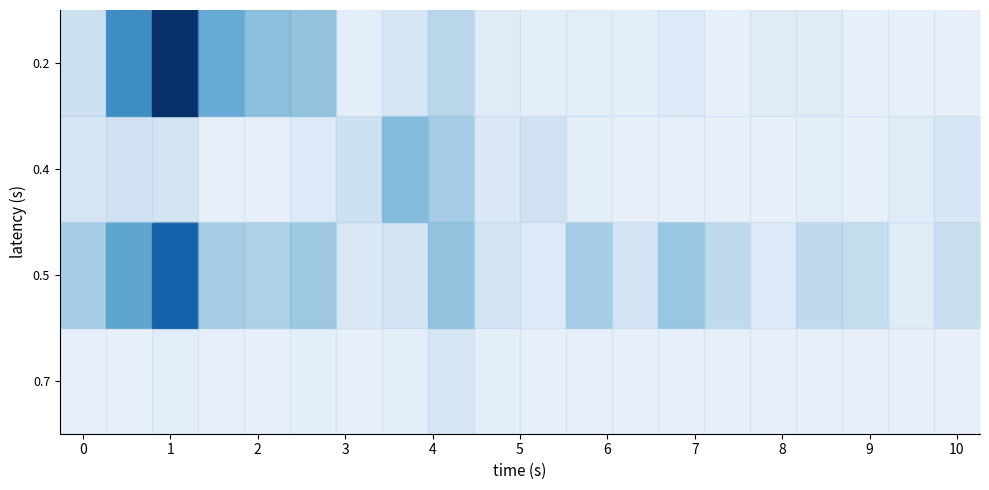

Reading left to right, what are all the values shown in this chart?

row_0: 0=0	1=0	2=2	3=0	4=0	5=1	6=0	7=1	8=6	9=1	10=0	11=0	12=0	13=0	14=0	15=0	16=0	17=0	18=0	19=0
row_1: 0=20	1=36	2=59	3=20	4=18	5=22	6=5	7=7	8=24	9=7	10=4	11=20	12=7	13=23	14=13	15=4	16=13	17=12	18=3	19=10
row_2: 0=6	1=8	2=7	3=0	4=0	5=4	6=9	7=27	8=20	9=5	10=8	11=2	12=0	13=0	14=0	15=0	16=1	17=0	18=3	19=6
row_3: 0=9	1=44	2=77	3=34	4=26	5=24	6=1	7=6	8=15	9=3	10=1	11=2	12=1	13=4	14=0	15=3	16=3	17=0	18=0	19=0